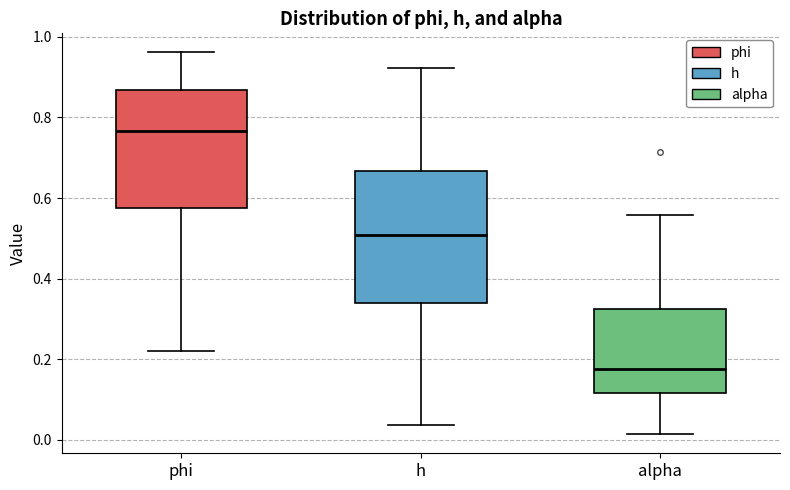

Reading left to right, read every box against the y-axis: the position of its median line, the range the box covers, and the ends of its whiskers. The values are not printed on the chart, so give them approximately, as read against the axis.

phi: median 0.76, box 0.58 to 0.86, whiskers 0.22 to 0.96
h: median 0.50, box 0.34 to 0.66, whiskers 0.04 to 0.92
alpha: median 0.18, box 0.12 to 0.32, whiskers 0.02 to 0.56